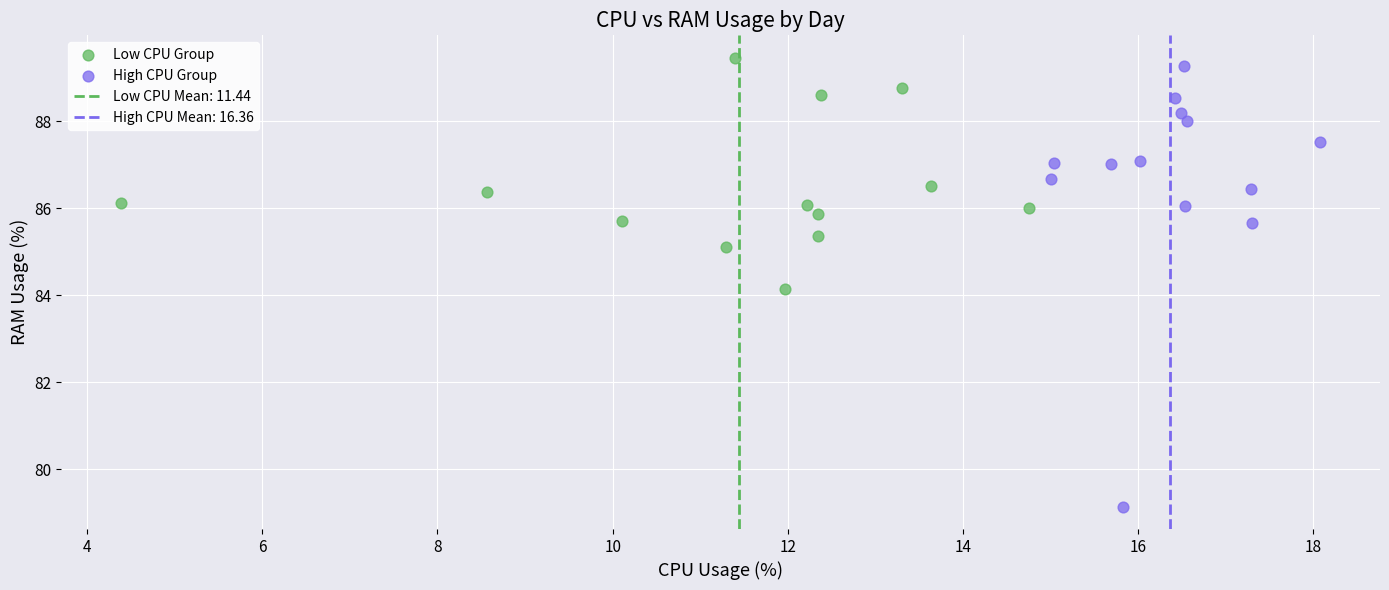

Which series has the widest spread of Y values?

High CPU Group